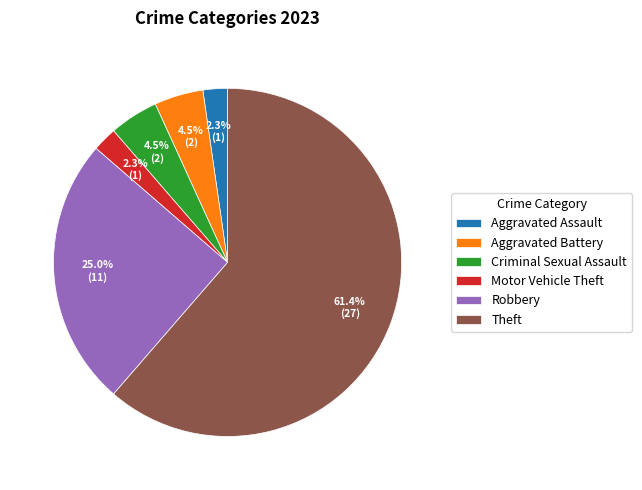

How many slices are in this pie chart?

6